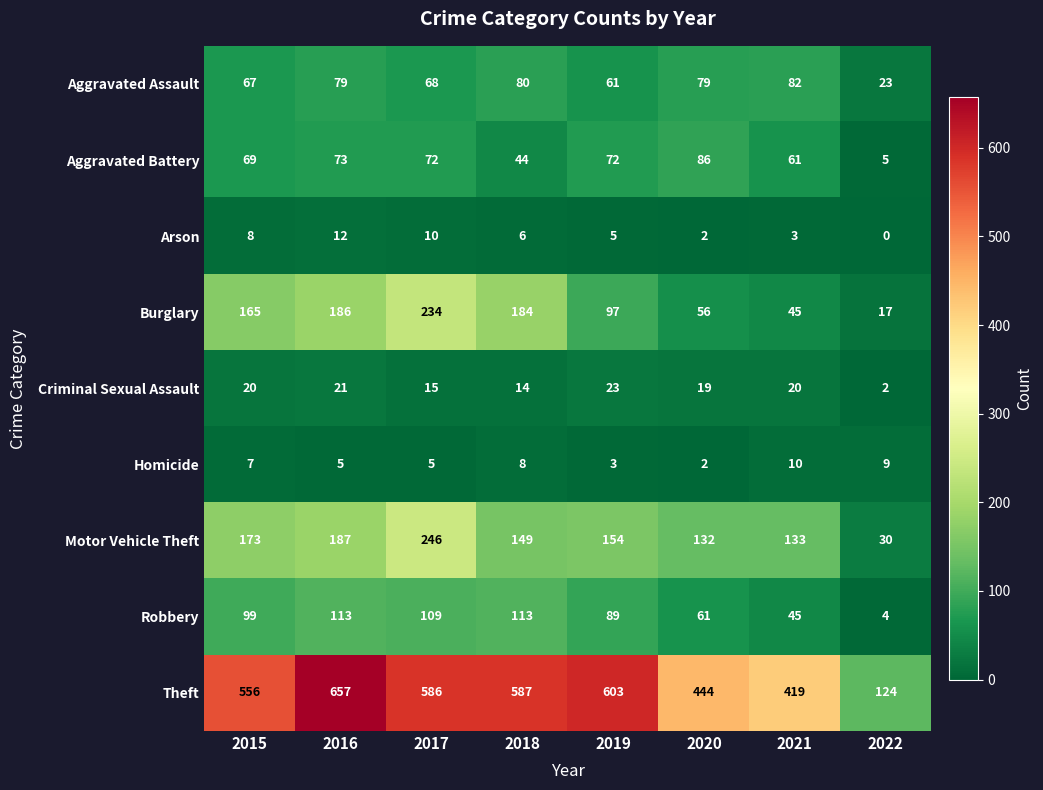

Rank the series at 2018 from lowest to highest value.

Arson, Homicide, Criminal Sexual Assault, Aggravated Battery, Aggravated Assault, Robbery, Motor Vehicle Theft, Burglary, Theft